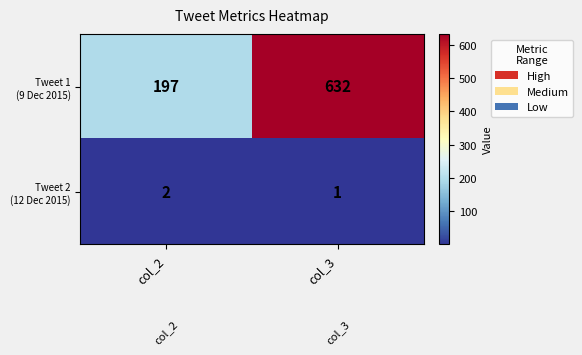

At which category is the sum across all series the highest?

col_3